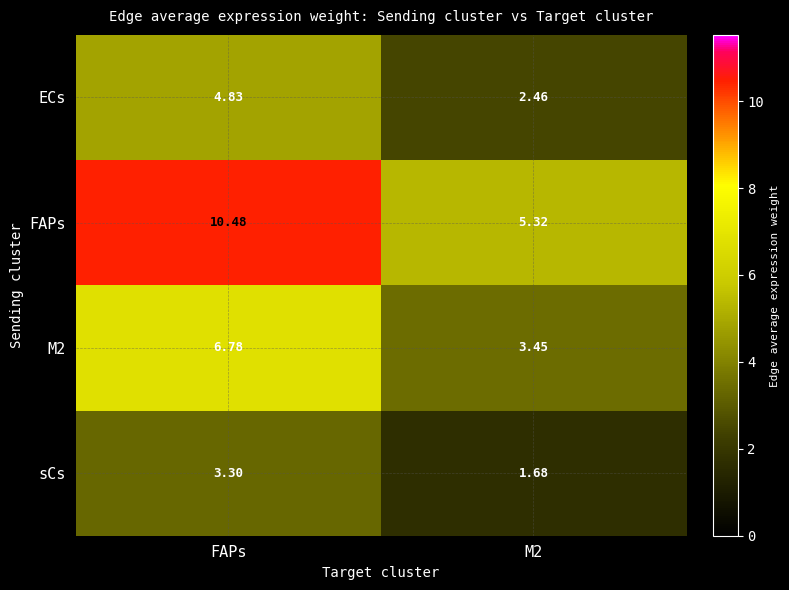

How many data points does each series have?

2